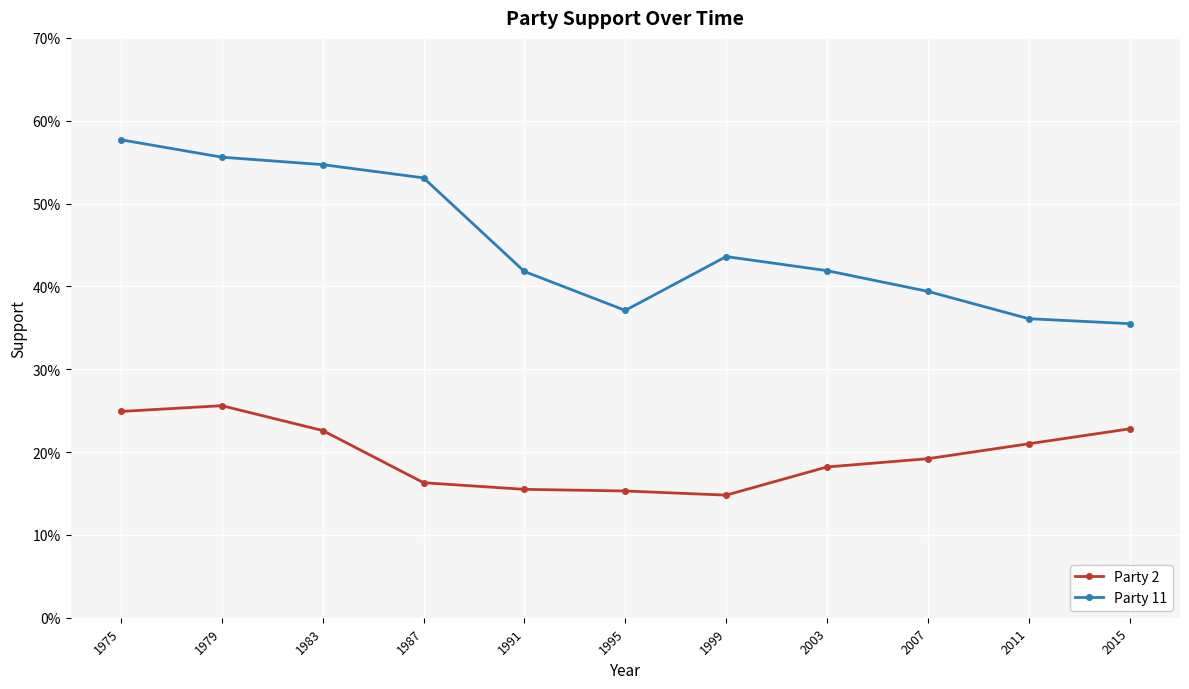

What are all the series names shown in the legend?

Party 2, Party 11